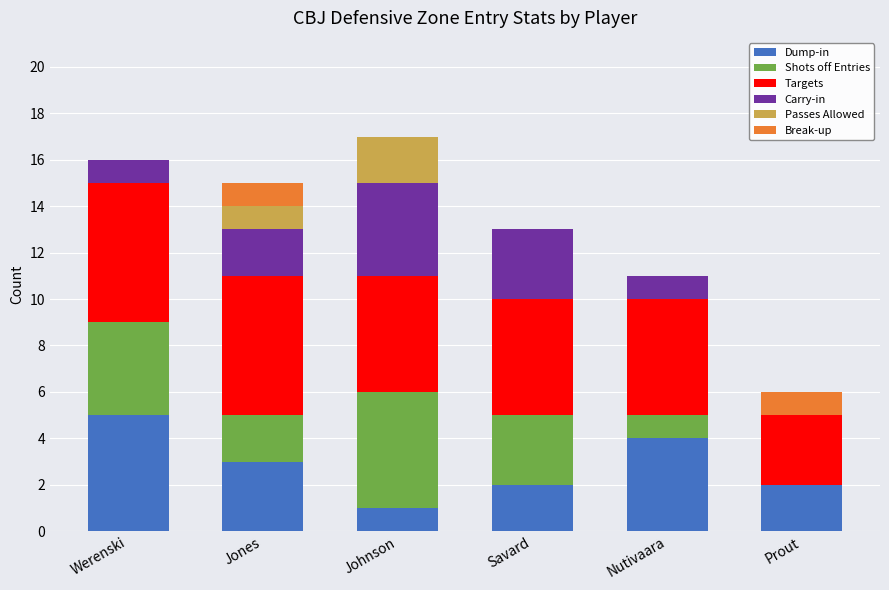

What is the total value across all series at Savard?

13